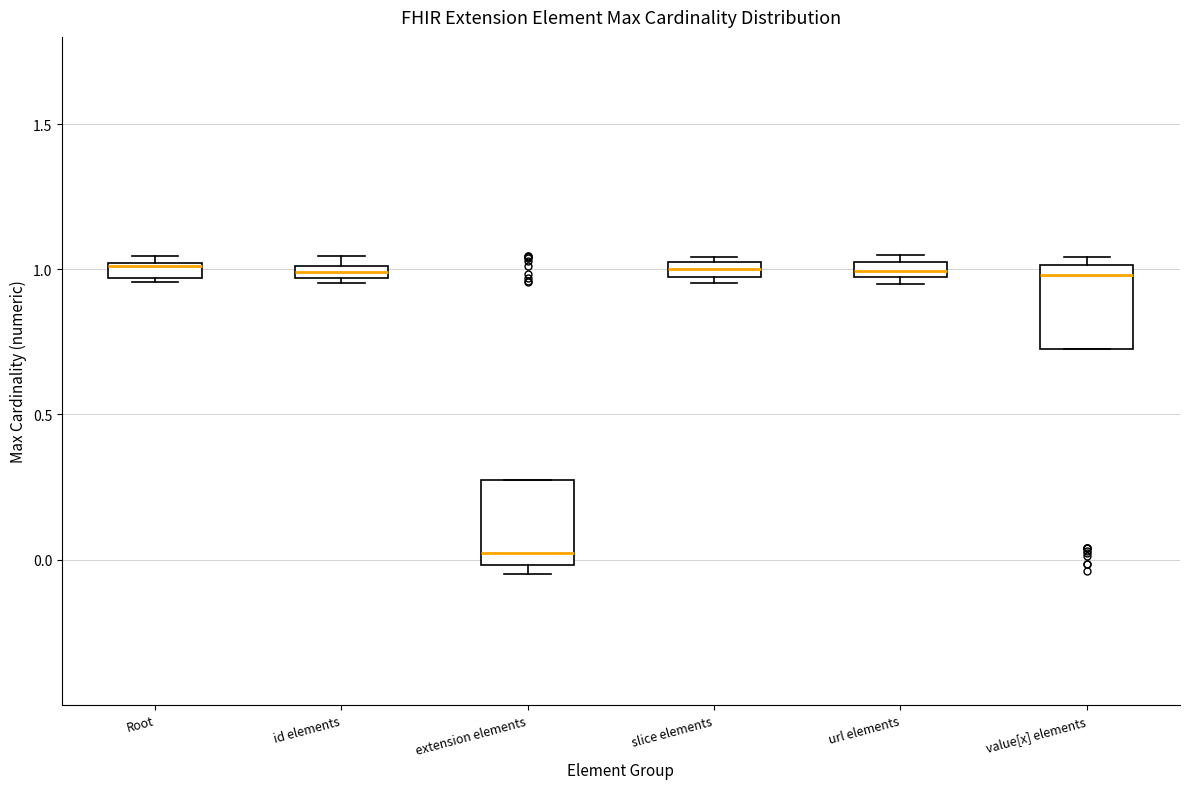

Which box's median line is the lowest?

extension elements